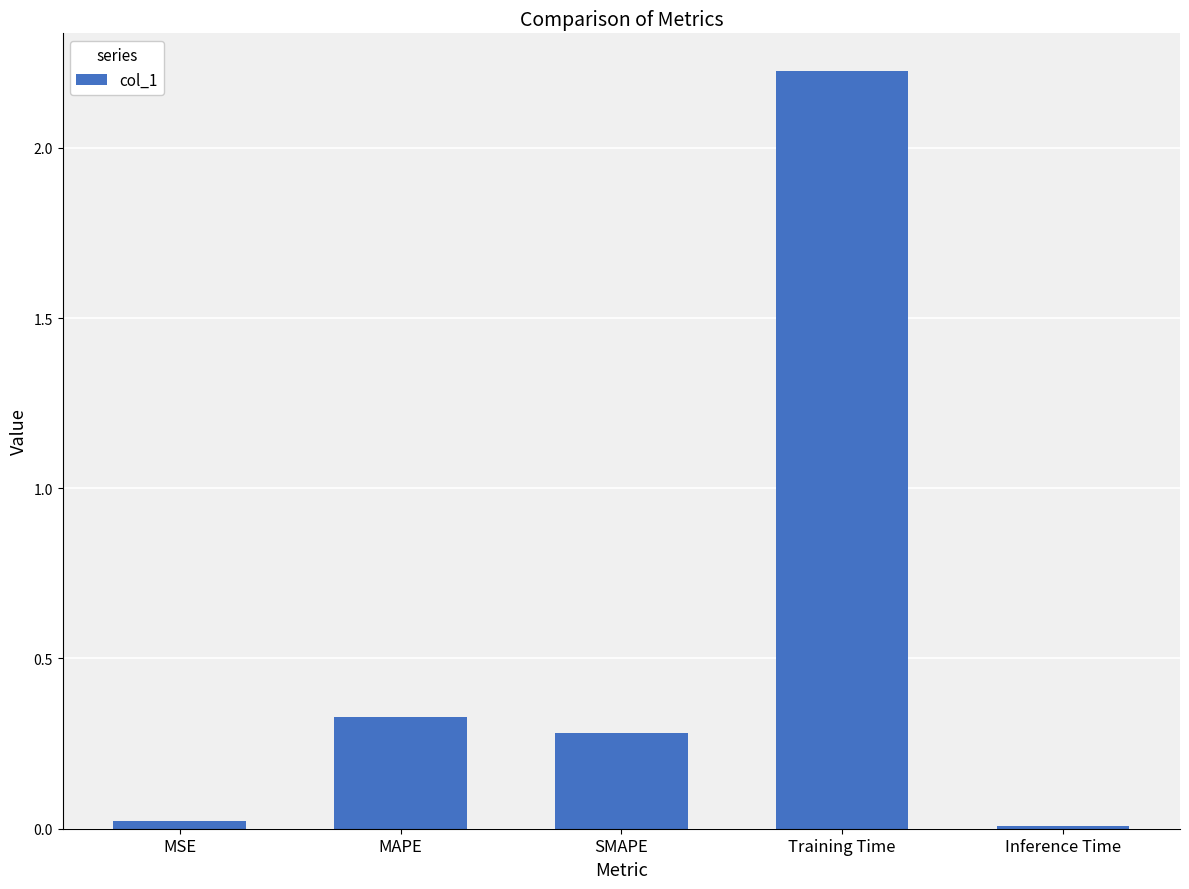

Which category has the highest value across all series?

Training Time